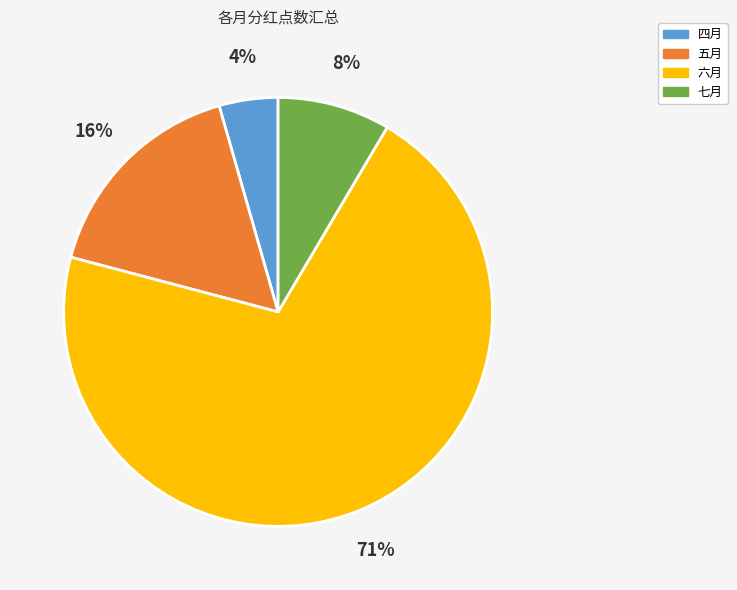

To the nearest percent, what is the average slice percentage?

25%